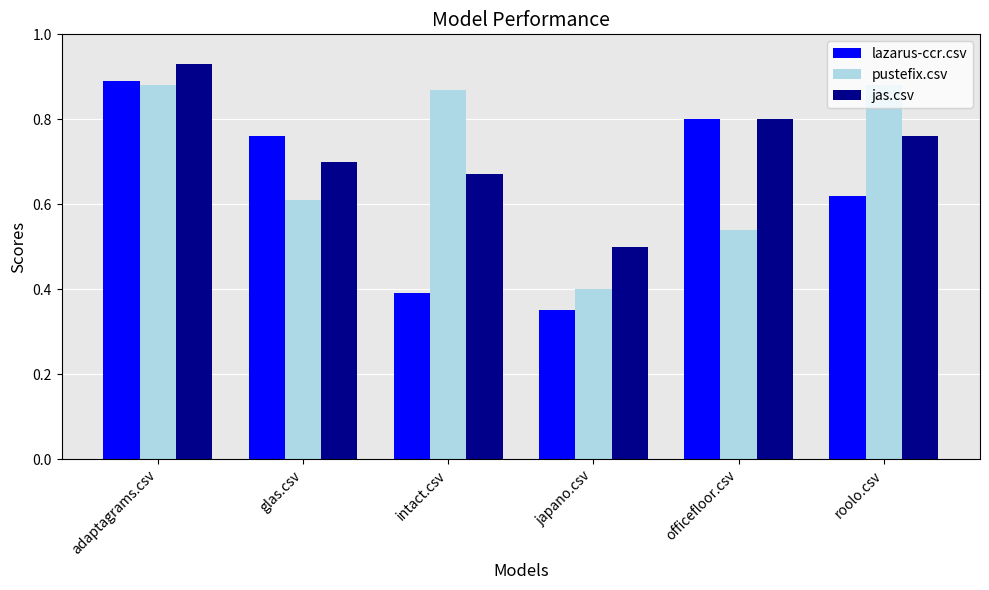

True or false: lazarus-ccr.csv has a value of 0.5 at japano.csv.

False